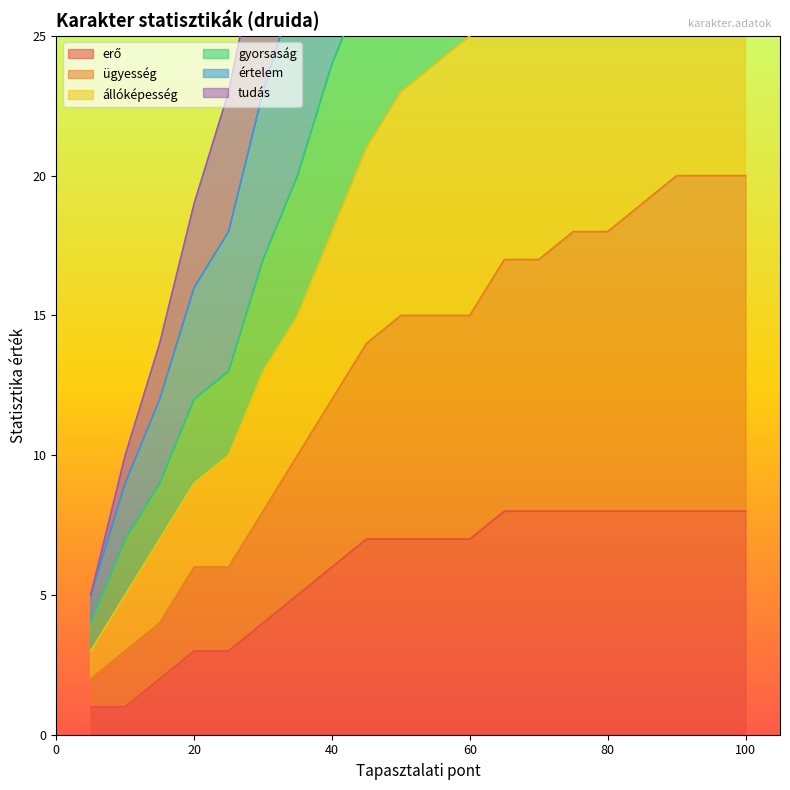

Which label corresponds to the smallest value in the chart?

5